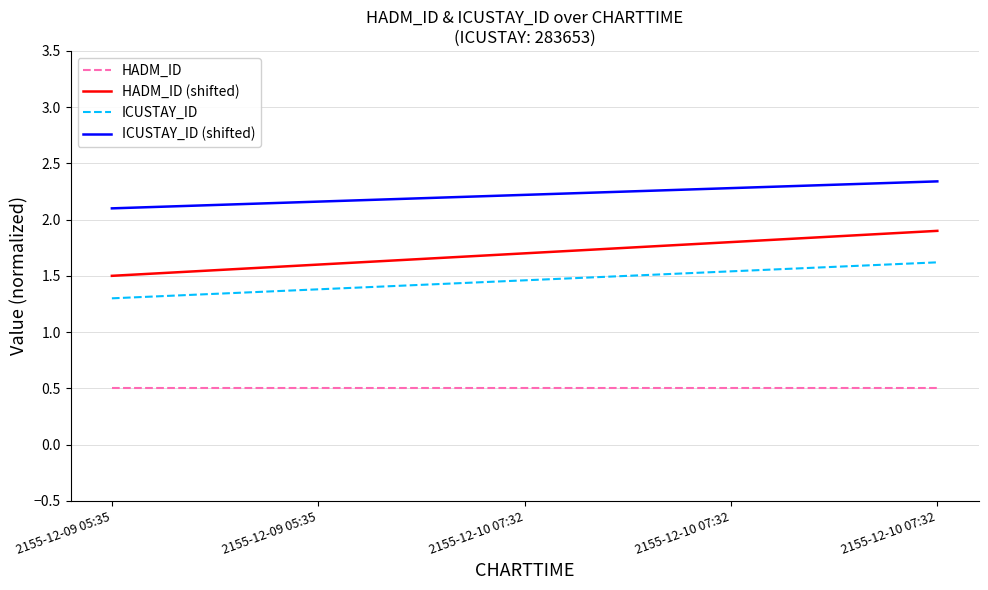

How many HADM_ID (shifted) values are between 1 and 2?

5